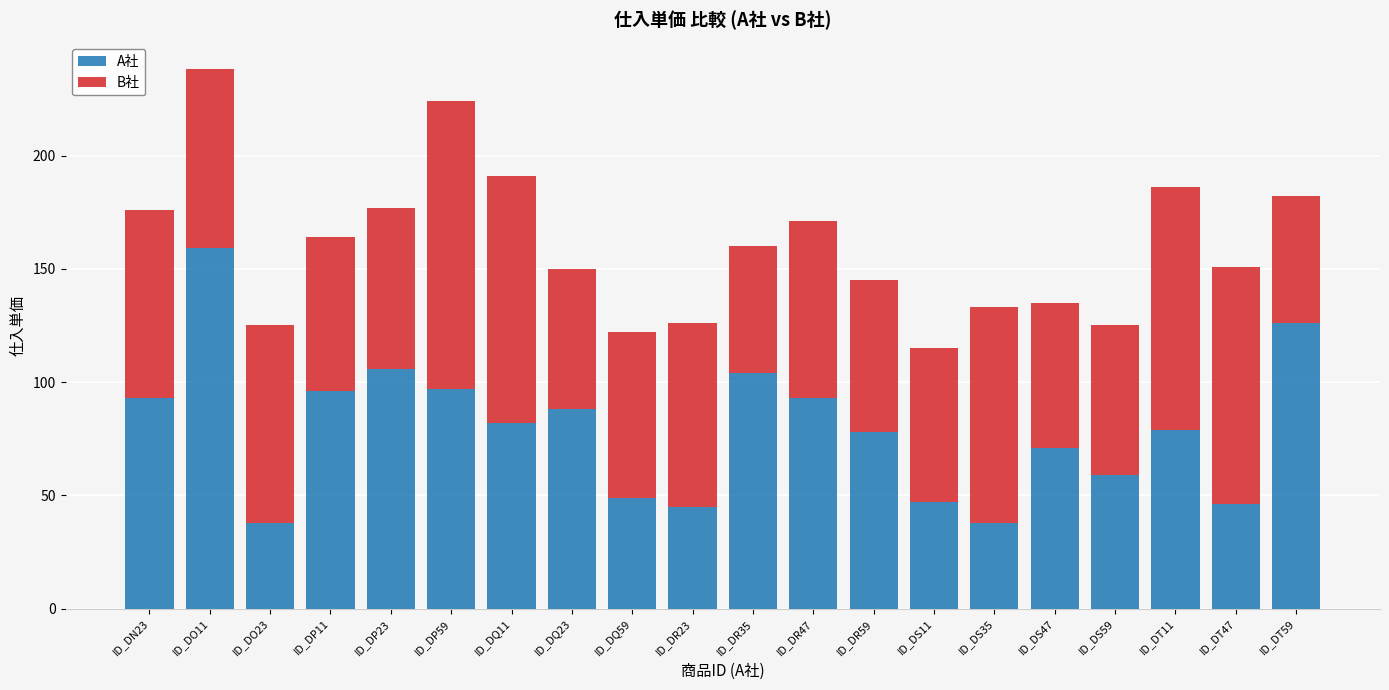

What is the total value across all series at ID_DR23?

126